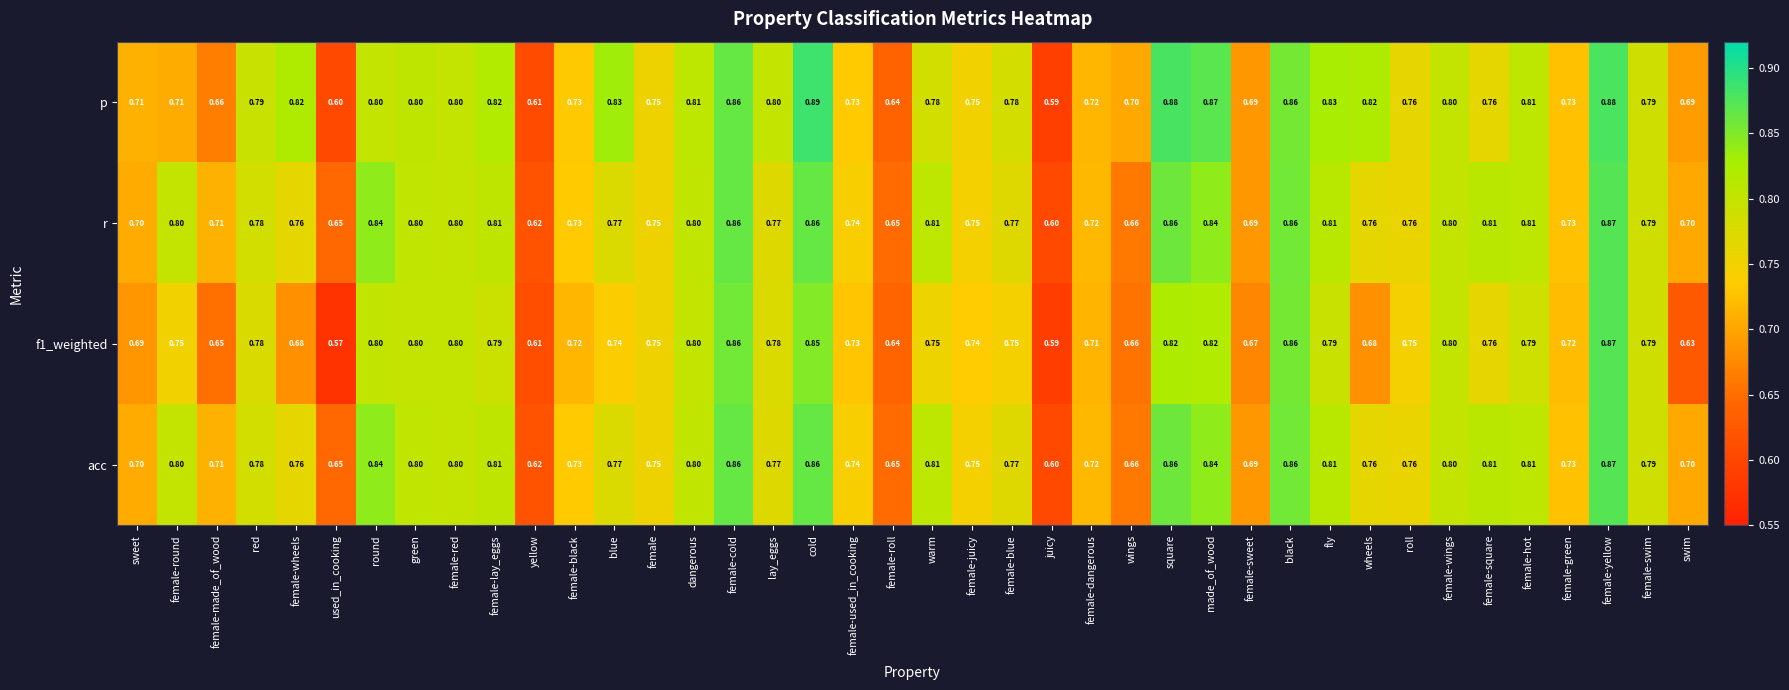

Is the value of f1_weighted at wings greater than the value of acc at fly?

No